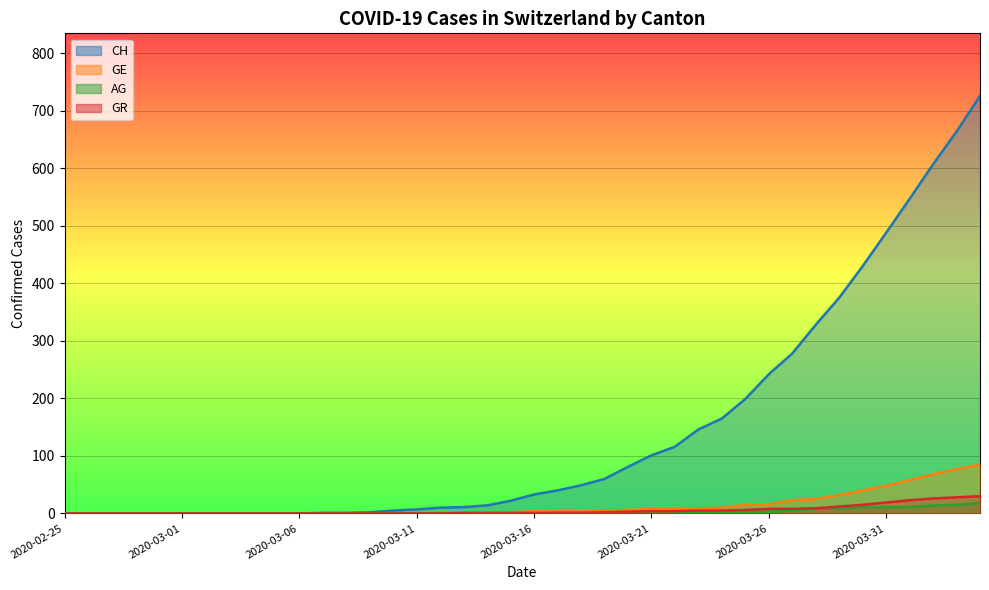

What is the maximum value for GE?

85